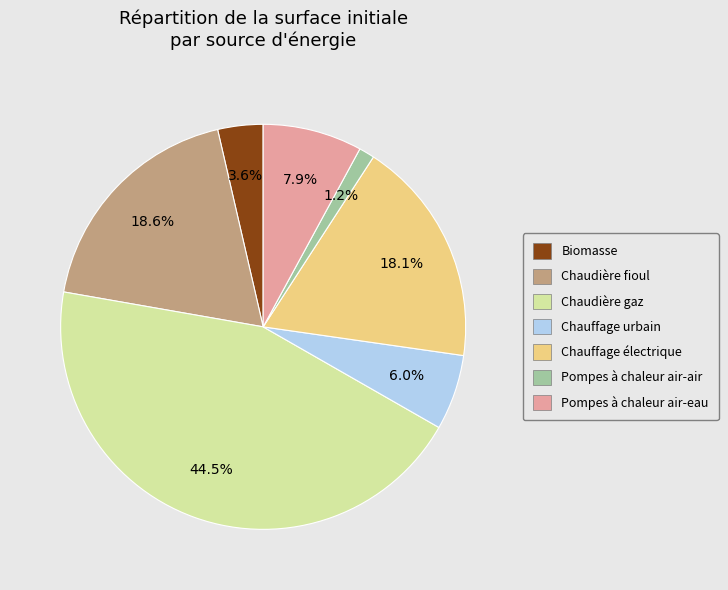

What is the total percentage of Chaudière gaz and Biomasse?

48.1%